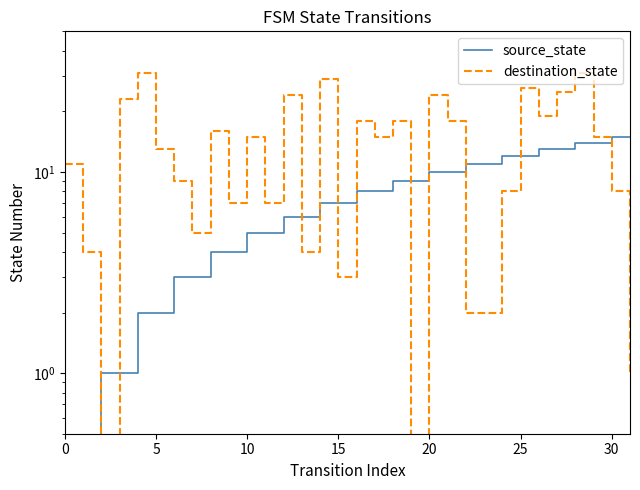

What is the maximum value shown in the chart?

31